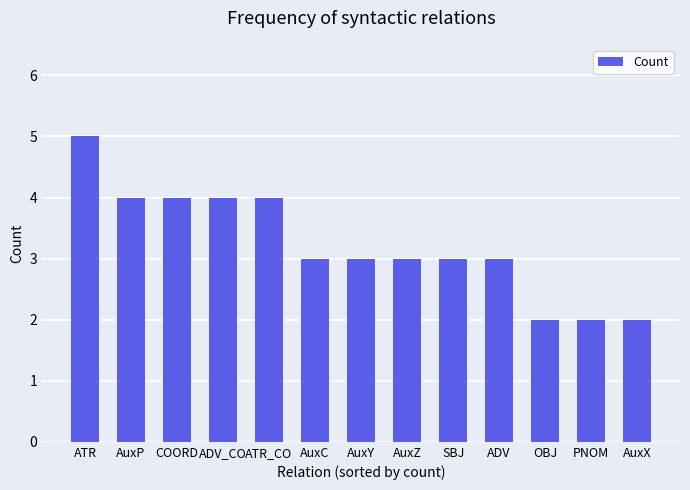

Count the number of data series in this chart.

1